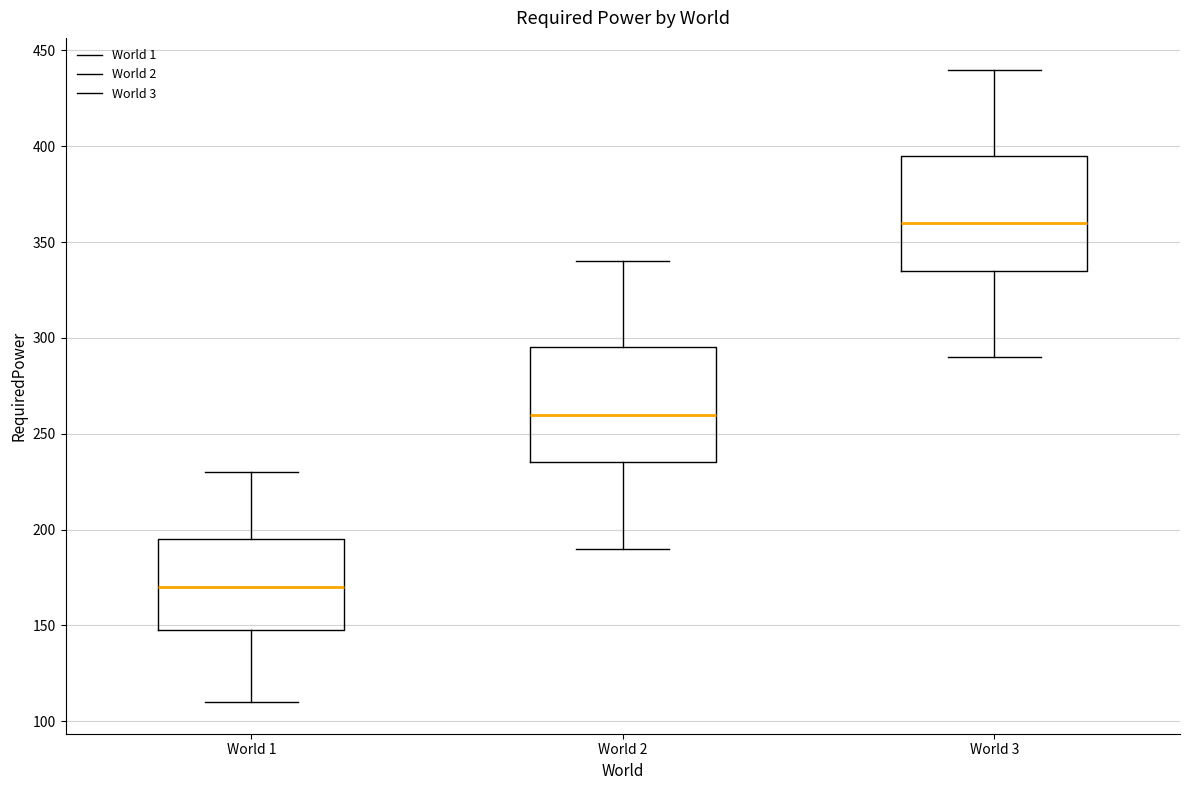

Reading left to right, transcribe this box plot: for each box, give where its median line is, the range the box spans, and where its two whiskers end, as read against the y-axis. The values are not printed on the chart, so give them approximately, as read against the axis.

World 1: median 170, box 150 to 195, whiskers 110 to 230
World 2: median 260, box 235 to 295, whiskers 190 to 340
World 3: median 360, box 335 to 395, whiskers 290 to 440